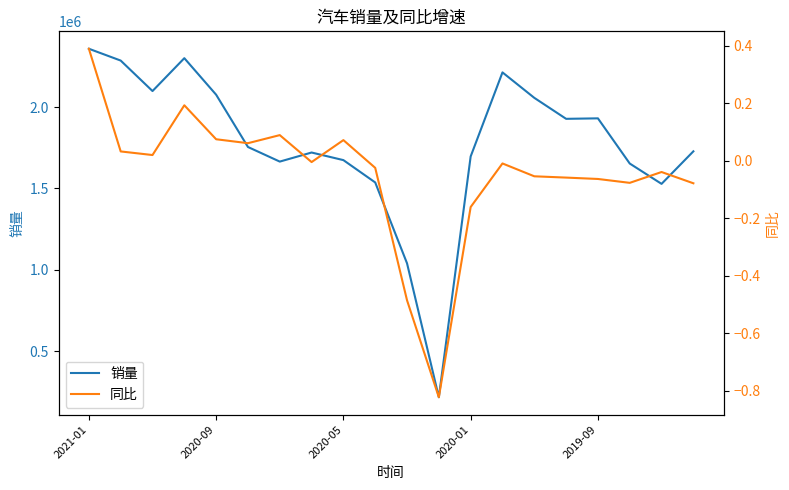

Where does the 销量 series first go above 1754600?

2021-01